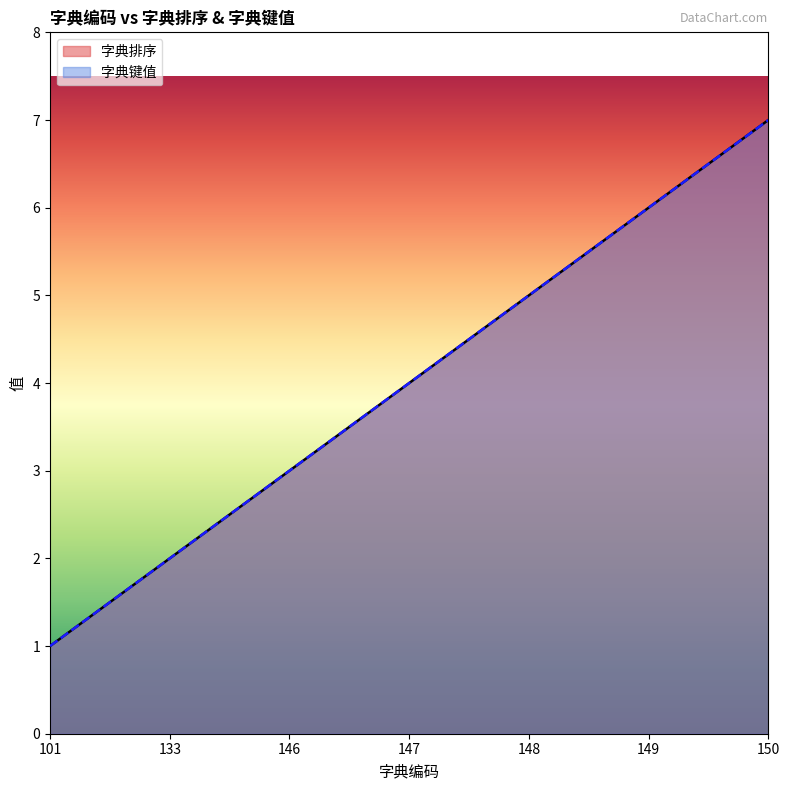

What is the value of the 字典键值 point at the 6th from the left?

6